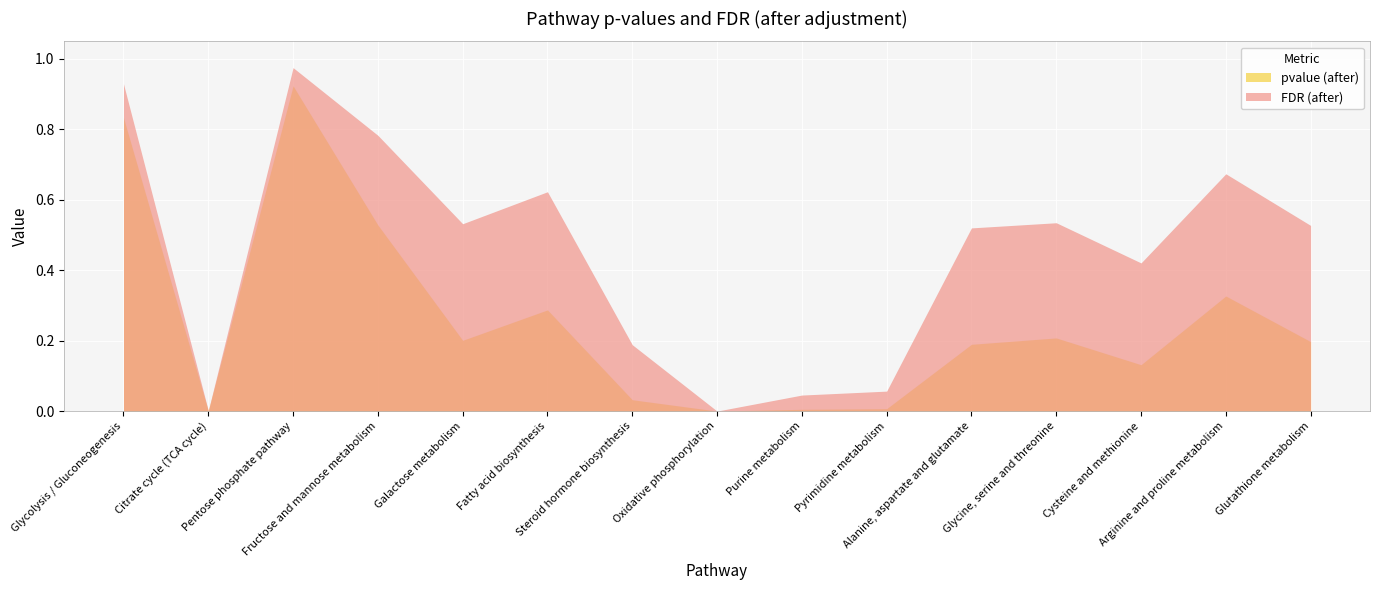

What is the difference between the second highest and minimum values in the pvalue (after) series?

0.8